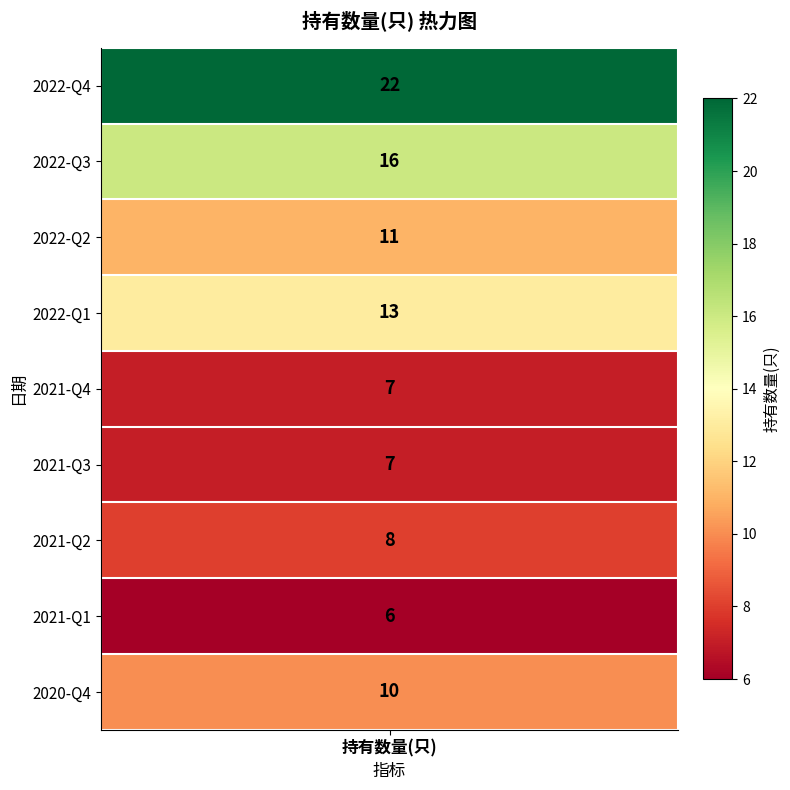

What is the sum of the values at 1 and 5?

23